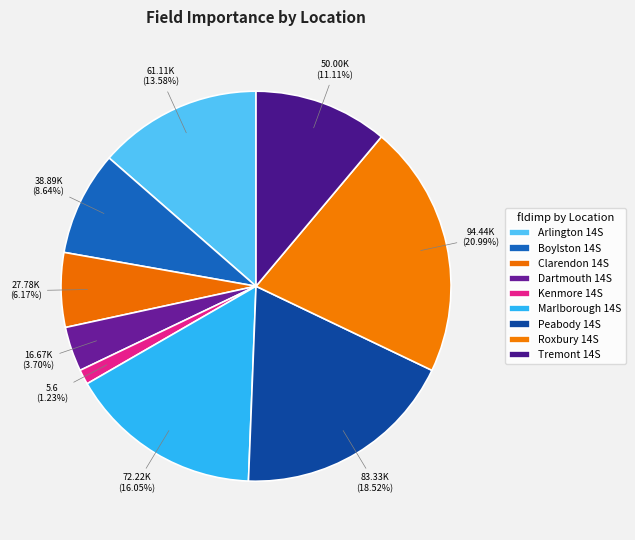

What percentage is the Boylston 14S slice, to the nearest percent?

9%